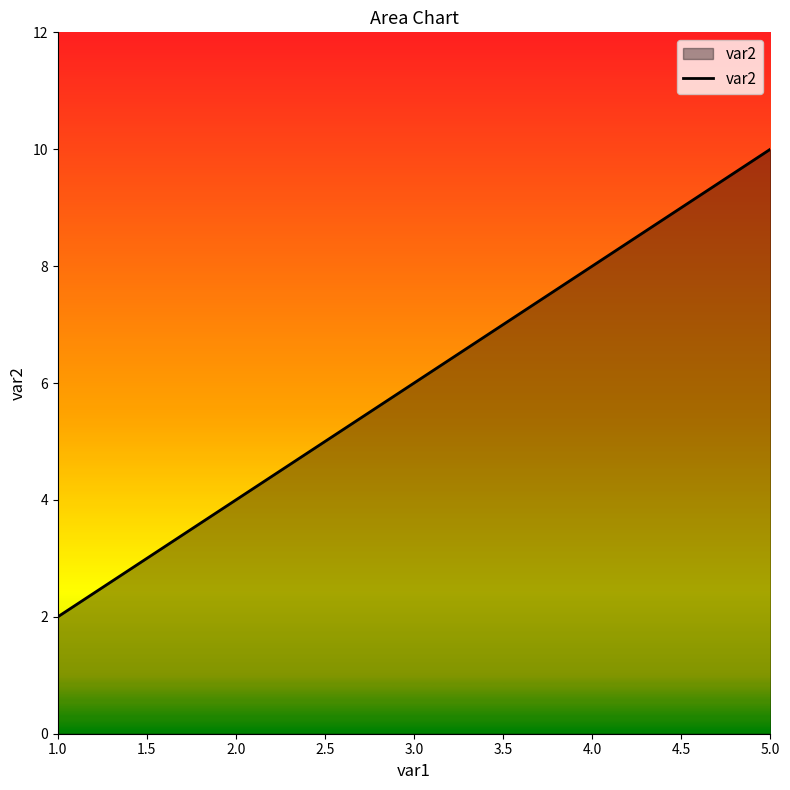

Rank the categories by value from highest to lowest.

5.0, 4.0, 3.0, 2.0, 1.0